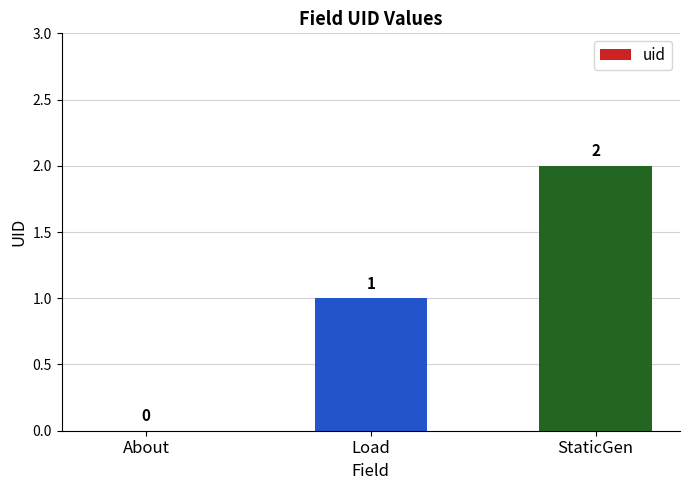

True or false: the data shows 1 at Load.

True